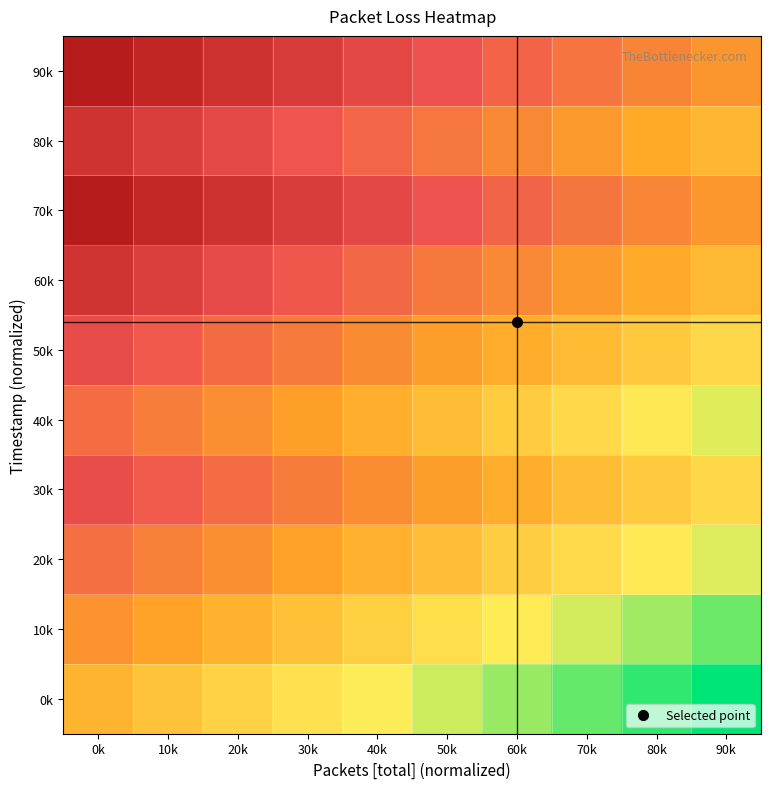

Reading left to right, what are all the values shown in this chart?

0k: 0k=0.4	10k=0.4	20k=0.3	30k=0.3	40k=0.2	50k=0.2	60k=0.1	70k=0.1	80k=0.0	90k=0.0
10k: 0k=0.6	10k=0.5	20k=0.5	30k=0.4	40k=0.4	50k=0.3	60k=0.3	70k=0.2	80k=0.2	90k=0.1
20k: 0k=0.7	10k=0.6	20k=0.6	30k=0.5	40k=0.5	50k=0.4	60k=0.4	70k=0.3	80k=0.3	90k=0.2
30k: 0k=0.8	10k=0.7	20k=0.7	30k=0.6	40k=0.6	50k=0.5	60k=0.5	70k=0.4	80k=0.4	90k=0.3
40k: 0k=0.7	10k=0.6	20k=0.6	30k=0.5	40k=0.5	50k=0.4	60k=0.4	70k=0.3	80k=0.3	90k=0.2
50k: 0k=0.8	10k=0.7	20k=0.7	30k=0.6	40k=0.6	50k=0.5	60k=0.5	70k=0.4	80k=0.4	90k=0.3
60k: 0k=0.9	10k=0.8	20k=0.8	30k=0.7	40k=0.7	50k=0.6	60k=0.6	70k=0.5	80k=0.5	90k=0.4
70k: 0k=1.0	10k=0.9	20k=0.9	30k=0.8	40k=0.8	50k=0.7	60k=0.7	70k=0.6	80k=0.6	90k=0.5
80k: 0k=0.9	10k=0.8	20k=0.8	30k=0.7	40k=0.7	50k=0.6	60k=0.6	70k=0.5	80k=0.5	90k=0.4
90k: 0k=1.0	10k=1.0	20k=0.9	30k=0.9	40k=0.8	50k=0.8	60k=0.7	70k=0.7	80k=0.6	90k=0.6